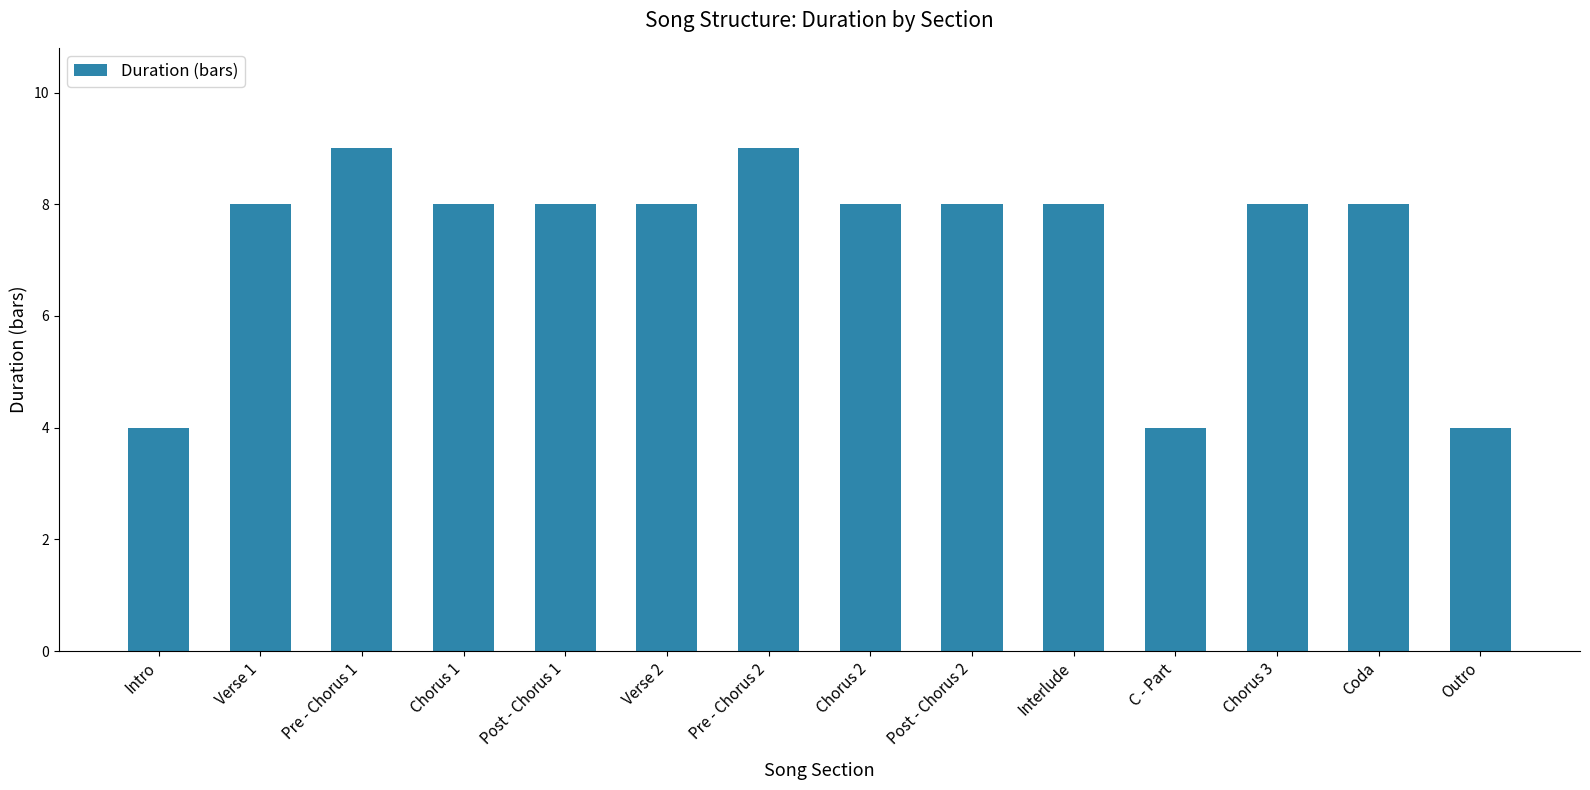

Approximately how many times larger is the value at Verse 2 compared to Pre - Chorus 2?

0.9